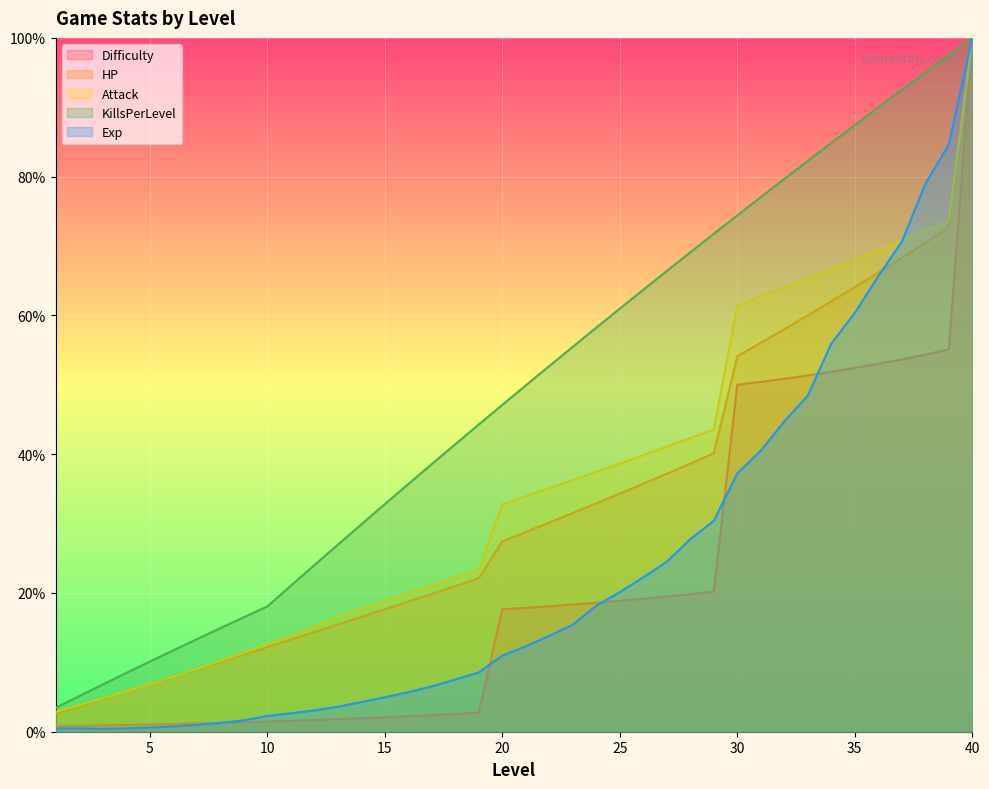

True or false: Exp has a value of 15.4 at 23.

True